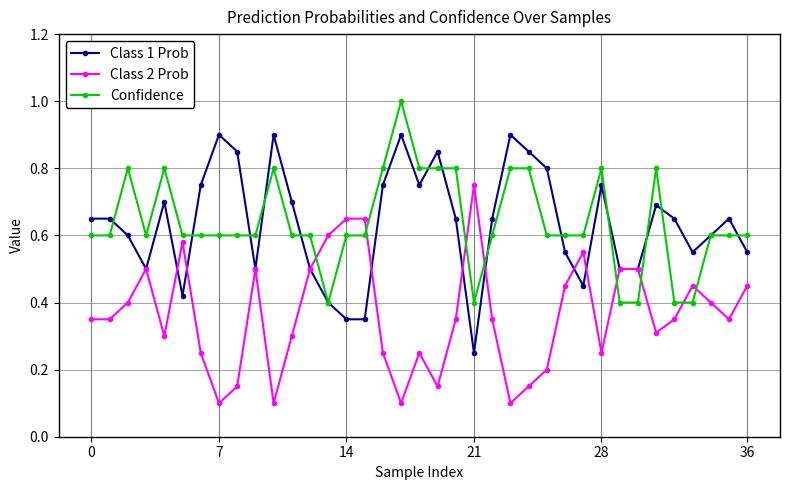

Rank the series by their maximum value, from highest to lowest.

Confidence, Class 1 Prob, Class 2 Prob